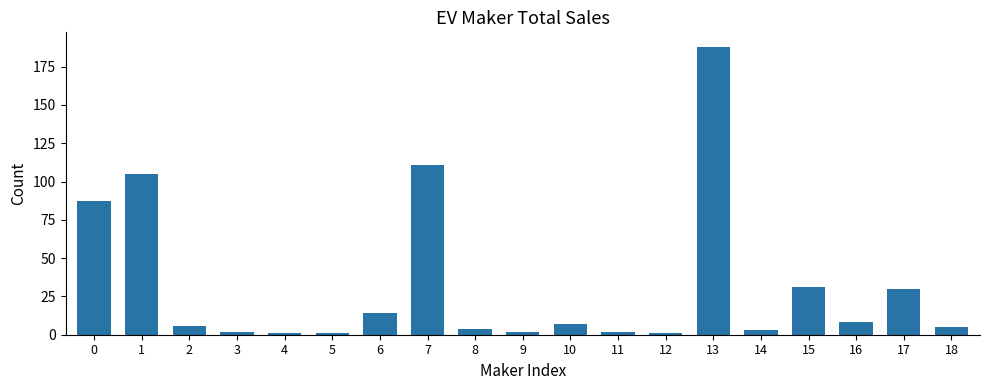

Approximately how many times larger is the value at 17 compared to 9?

15.0